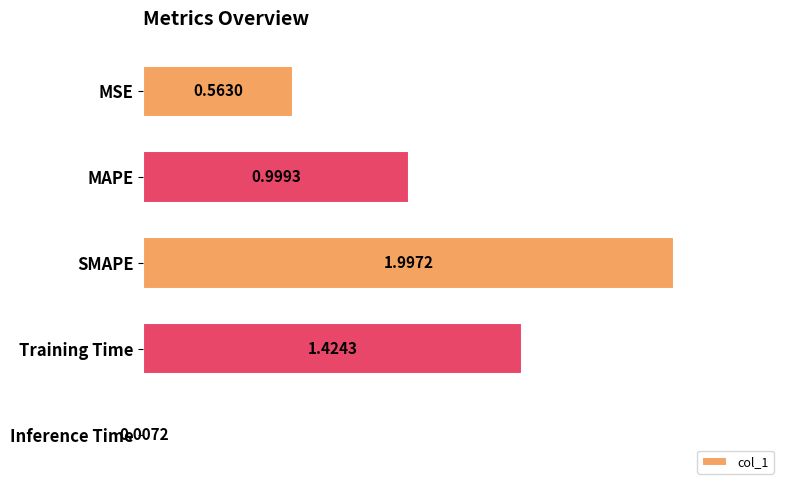

Between Training Time and SMAPE, which is larger?

SMAPE